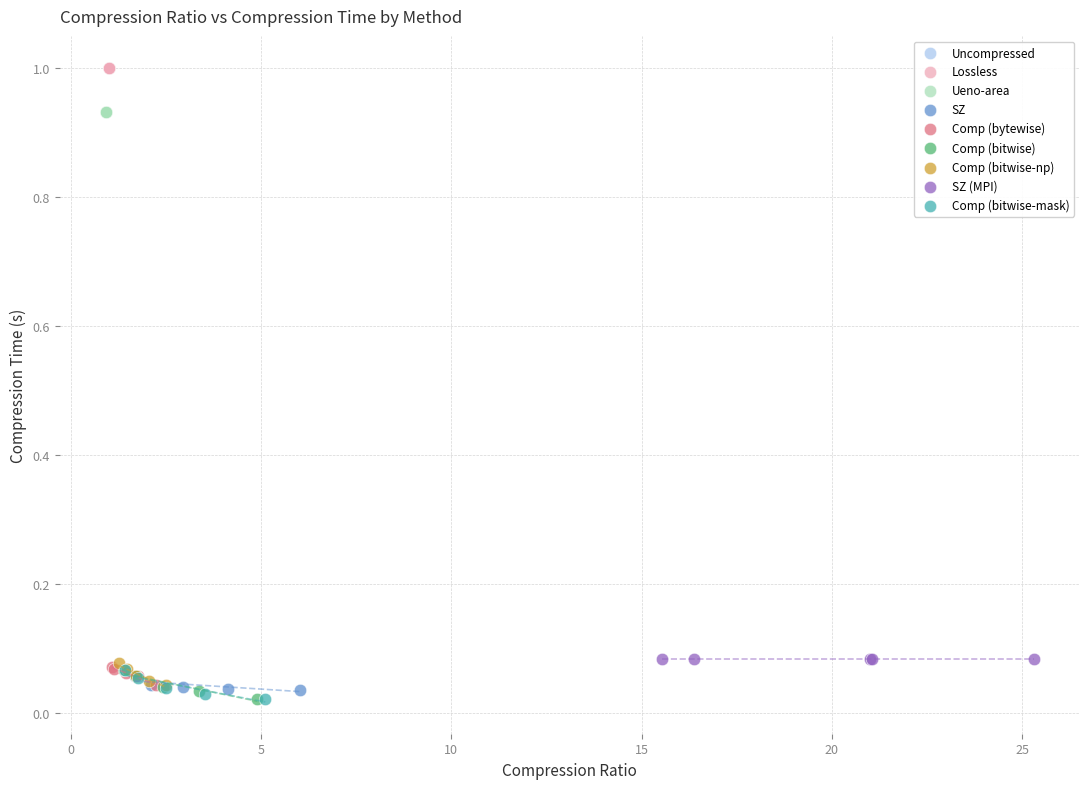

What are all the series names shown in the legend?

Uncompressed, Lossless, Ueno-area, SZ, Comp (bytewise), Comp (bitwise), Comp (bitwise-np), SZ (MPI), Comp (bitwise-mask)